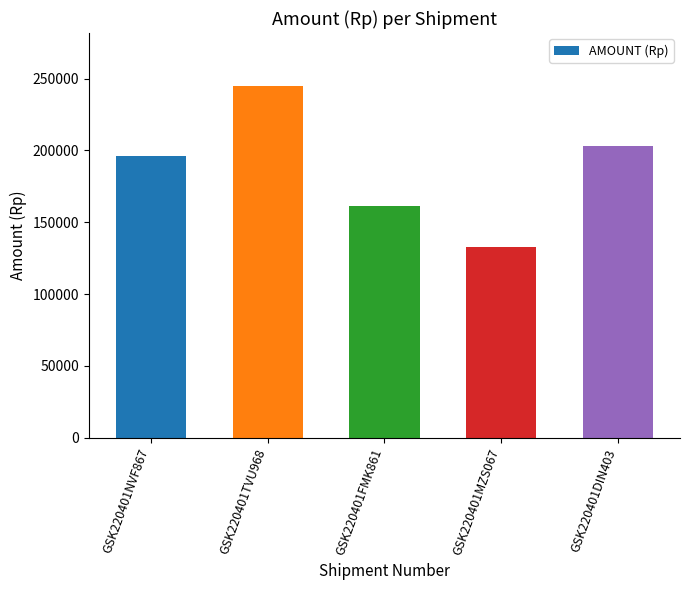

What is the change in value from GSK220401NVF867 to GSK220401DIN403?

+7000